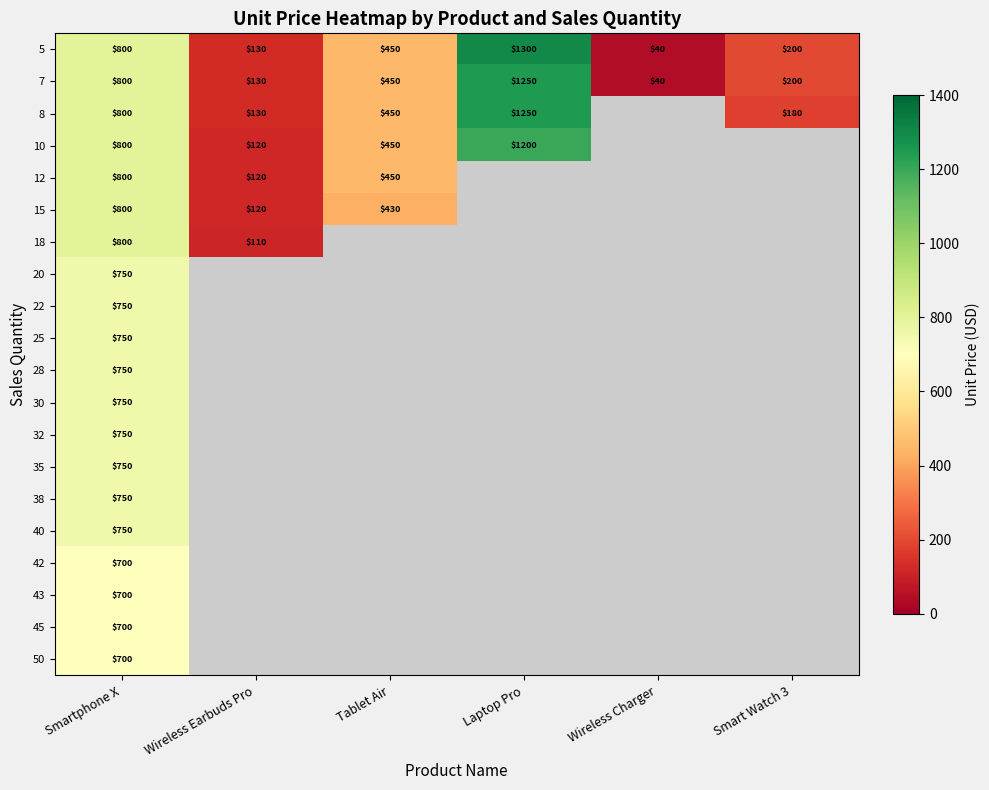

What is the sum of the 5 values at Smartphone X and Wireless Charger?

840